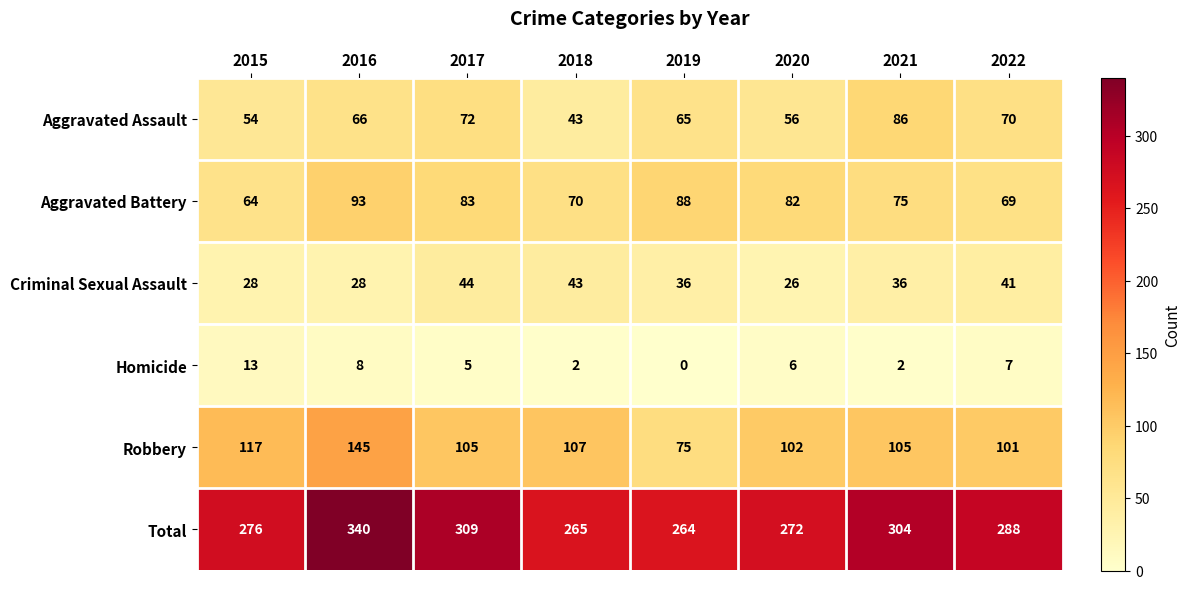

At how many categories does at least one series exceed 131?

8